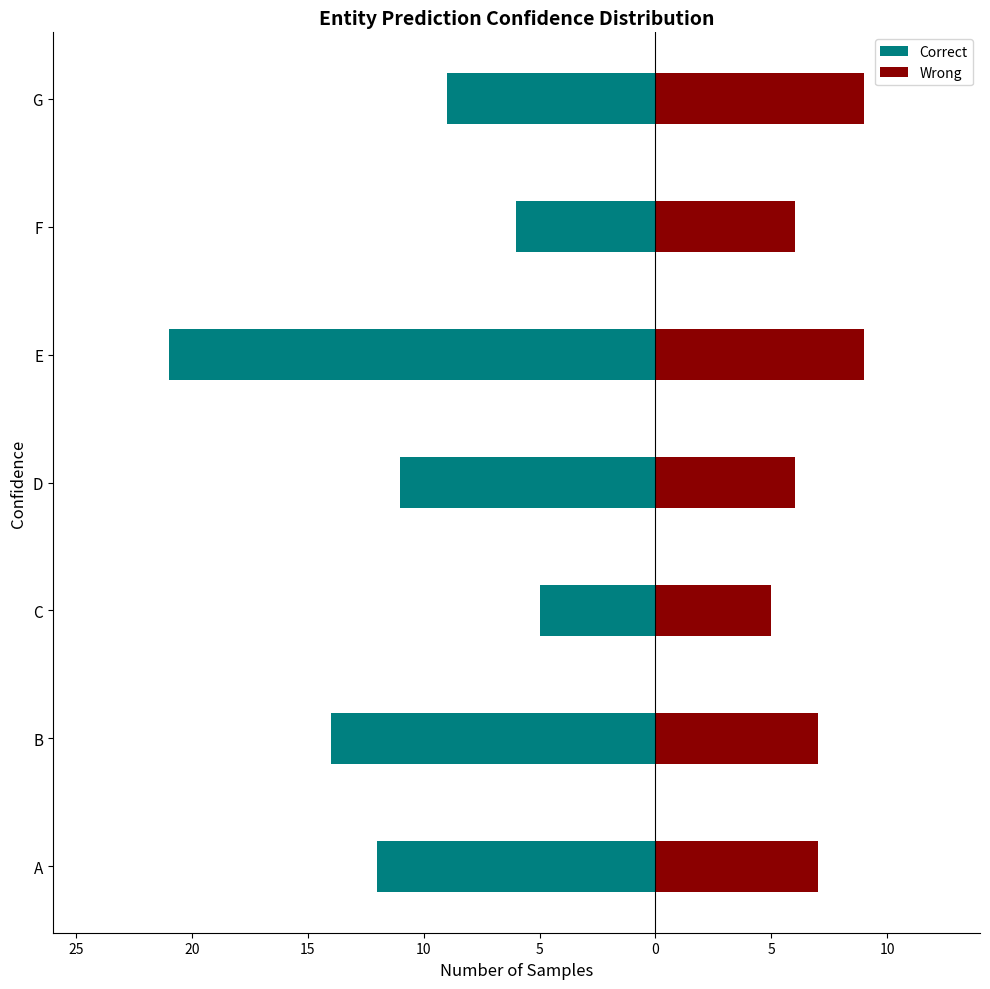

Which series changed the most between B and F?

Correct